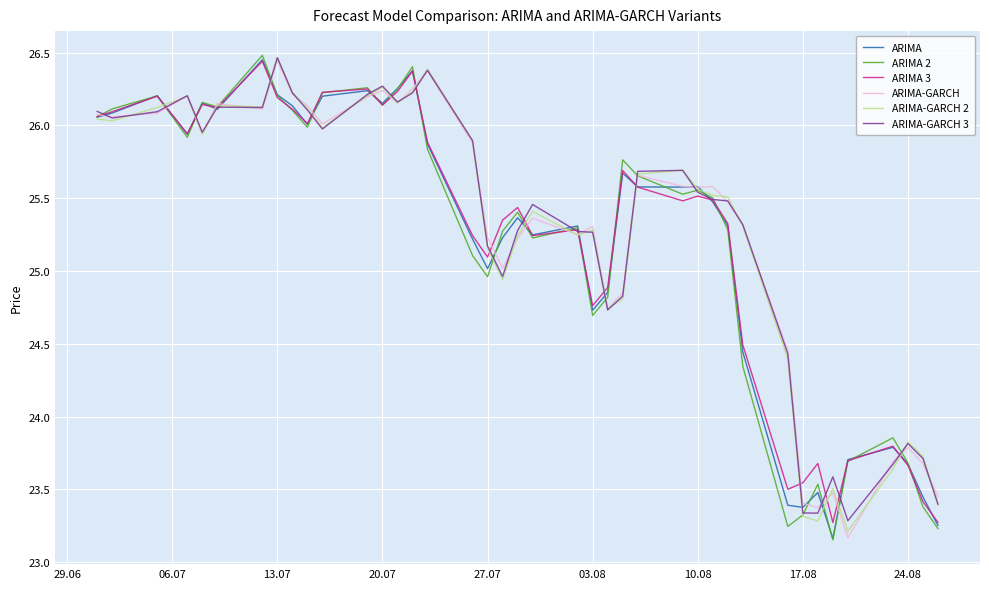

How many values in the ARIMA-GARCH 2 series are below 25?

12